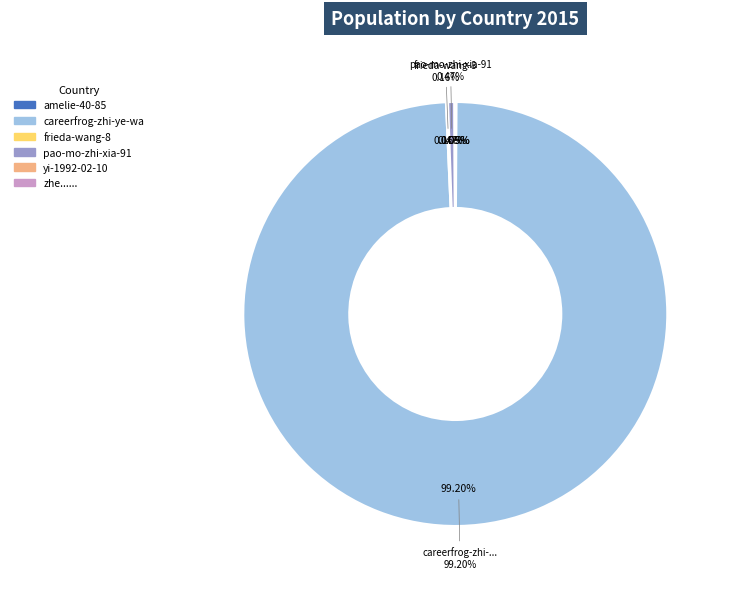

What is the change in value from careerfrog-zhi-ye-wa to zhe......?

-7323